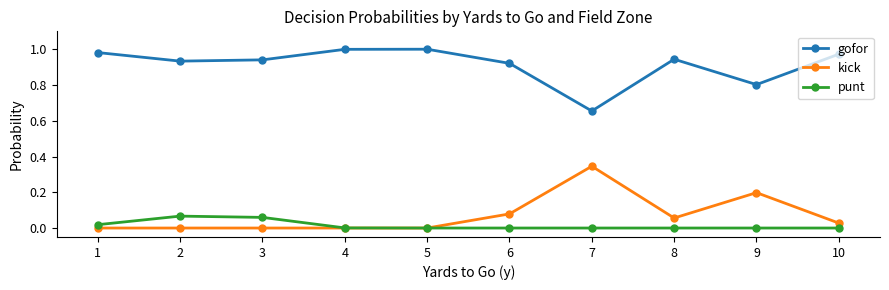

Which series has the largest total across all categories?

gofor